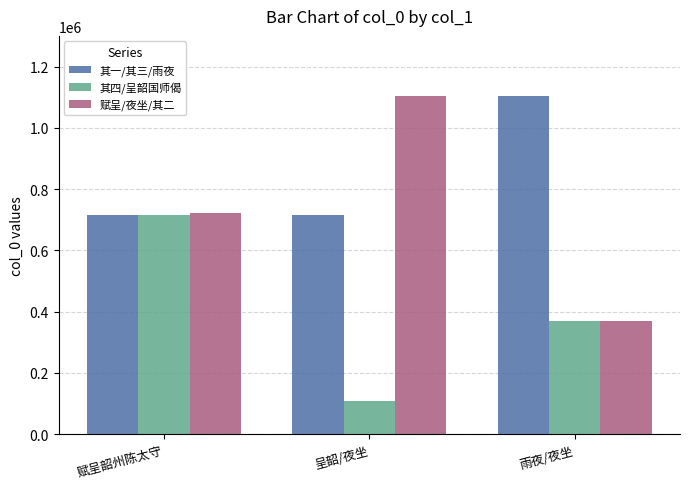

The value of 其一/其三/雨夜 at 雨夜/夜坐 is 1103613. True or false?

True